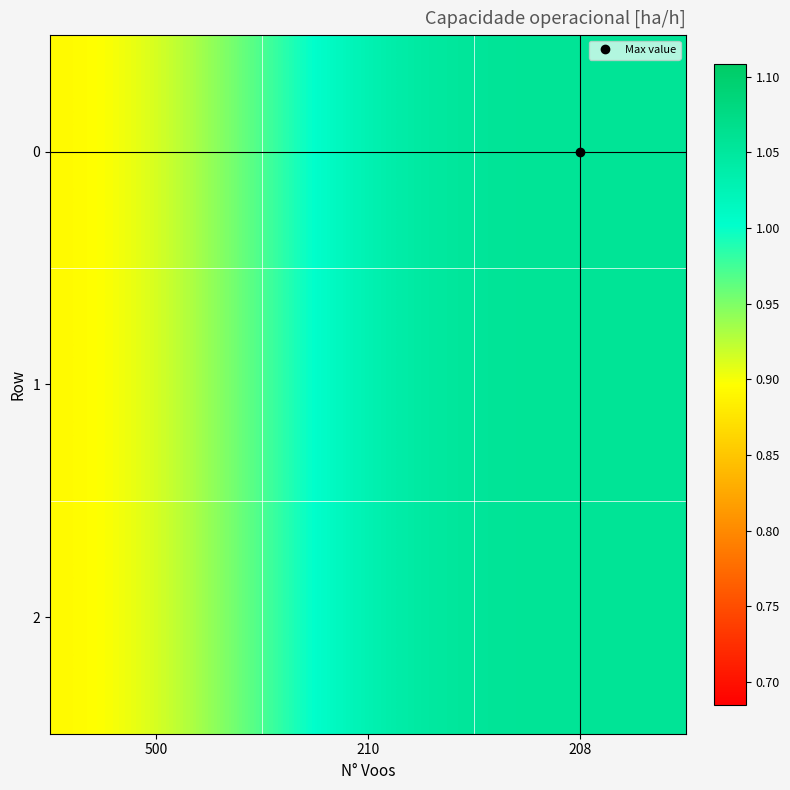

At how many categories does at least one series exceed 1?

2